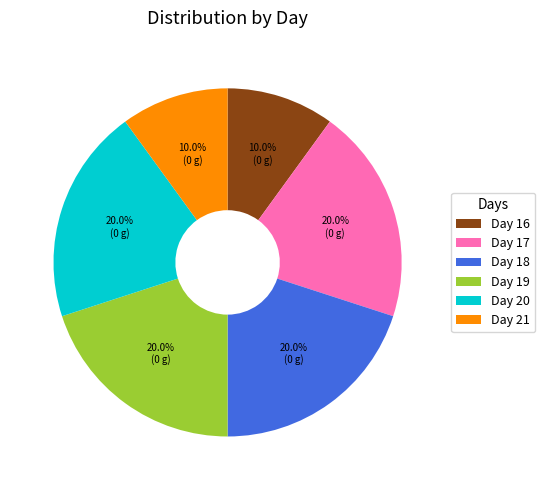

Is there a majority slice in this chart?

No